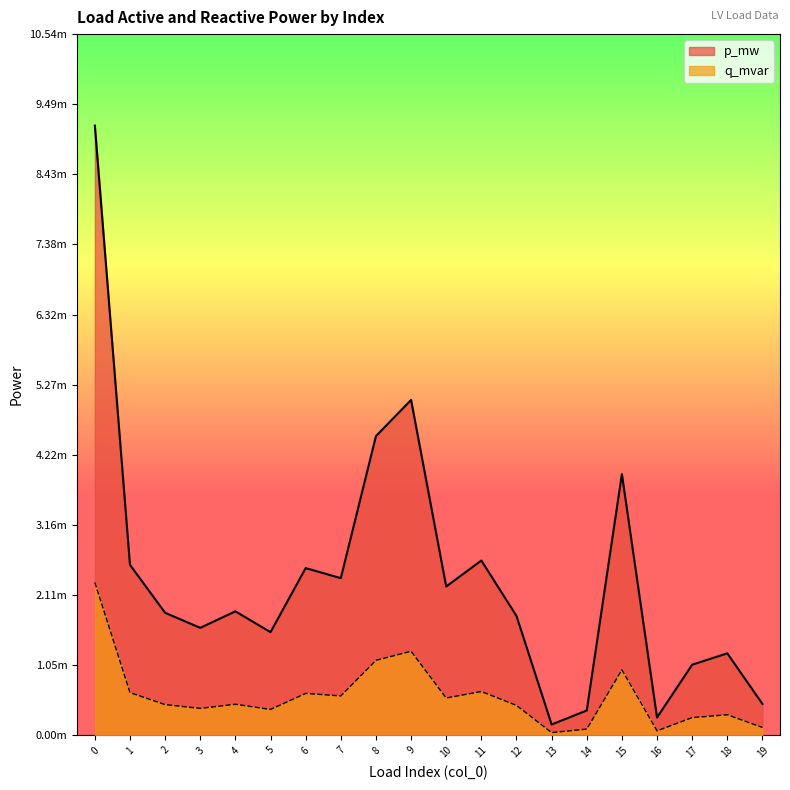

True or false: p_mw has a value of 0.0 at 12.

True